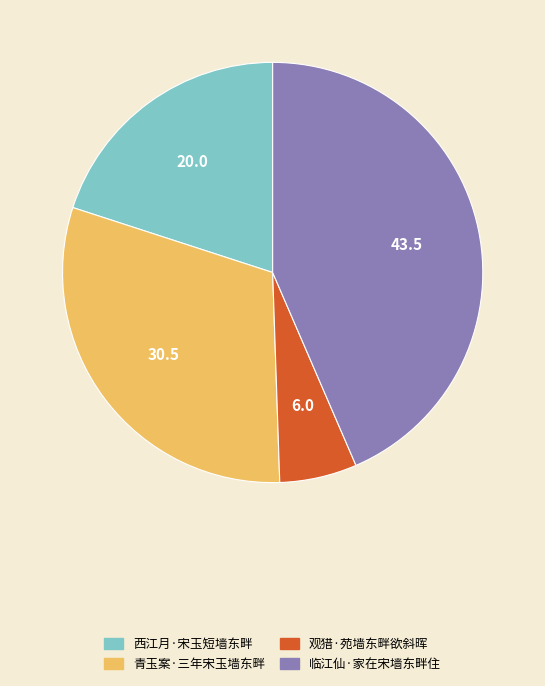

What is the largest slice in the pie chart?

临江仙·家在宋墙东畔住